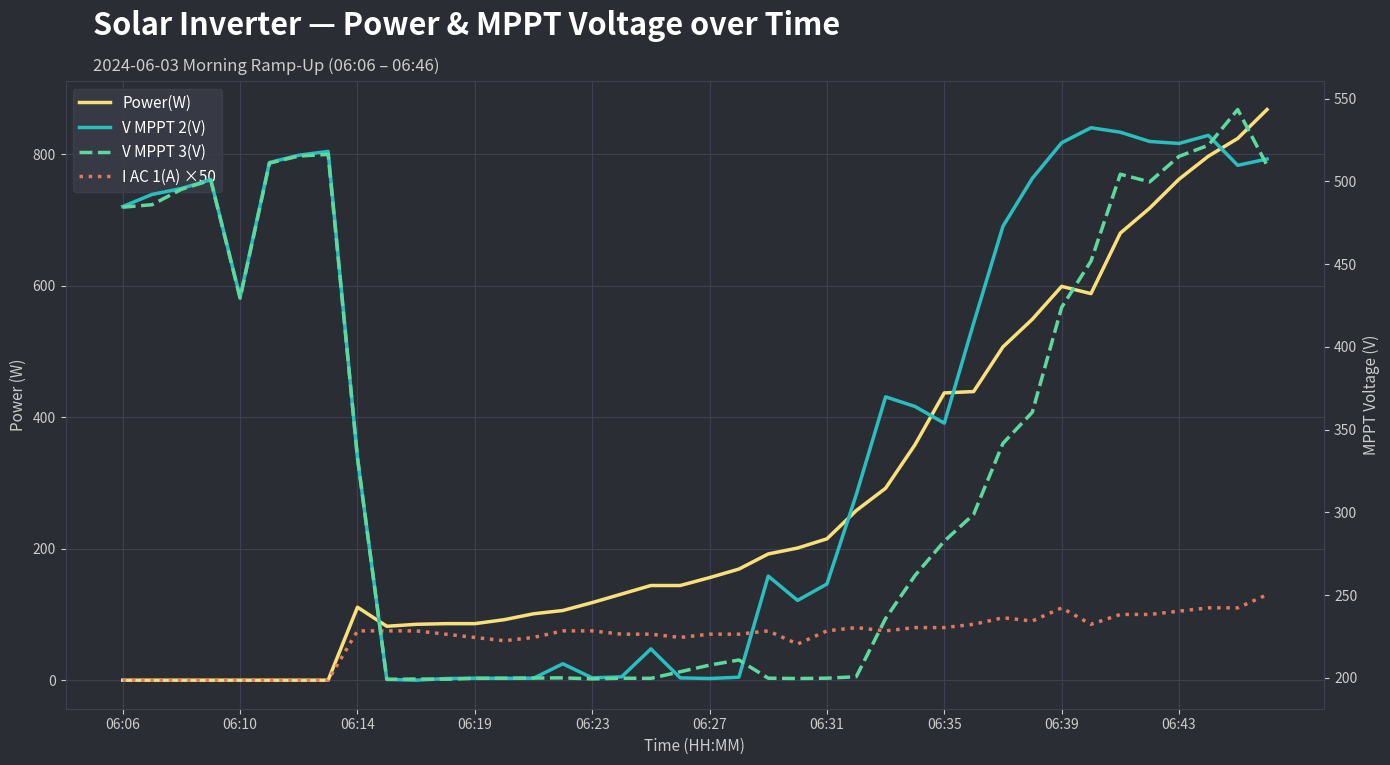

True or false: V MPPT 2(V) has a value of 334.0 at 06:19.

False